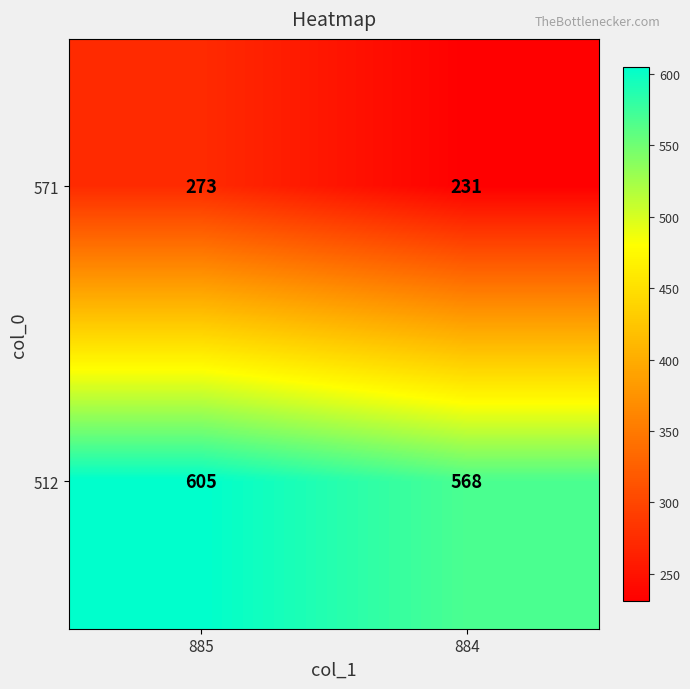

Rank the series by their average value, from lowest to highest.

571, 512